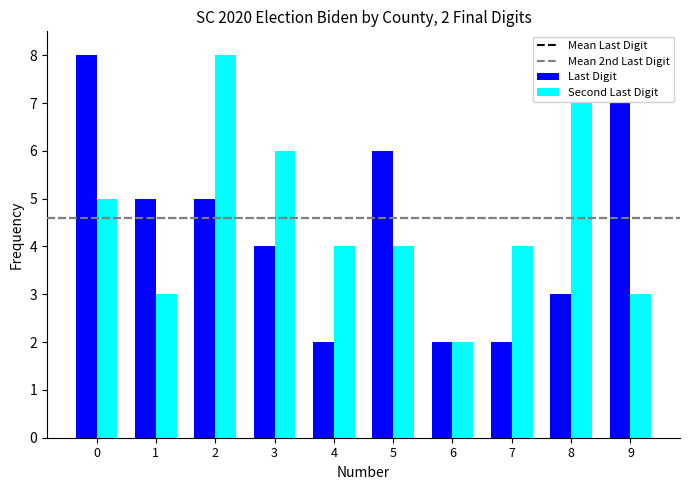

What is the value of the Second Last Digit bar at the 3rd from the left?

8